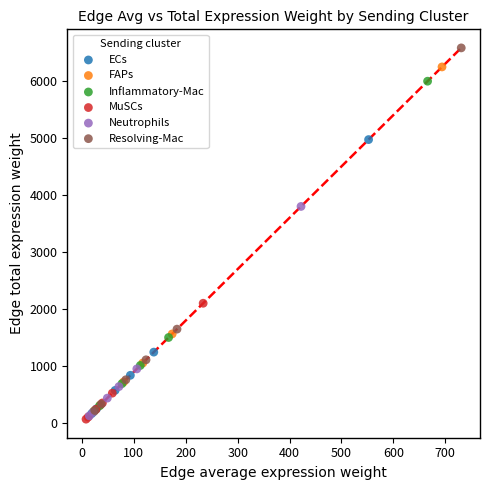

Which series has the largest Y range (max minus min)?

Resolving-Mac